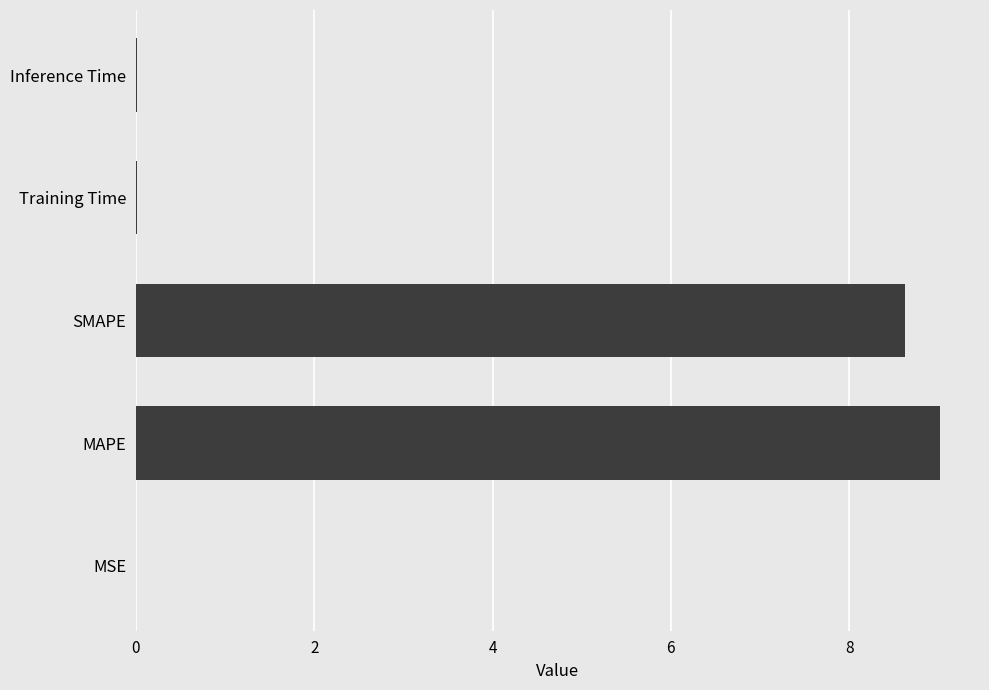

Read the value at SMAPE.

8.6